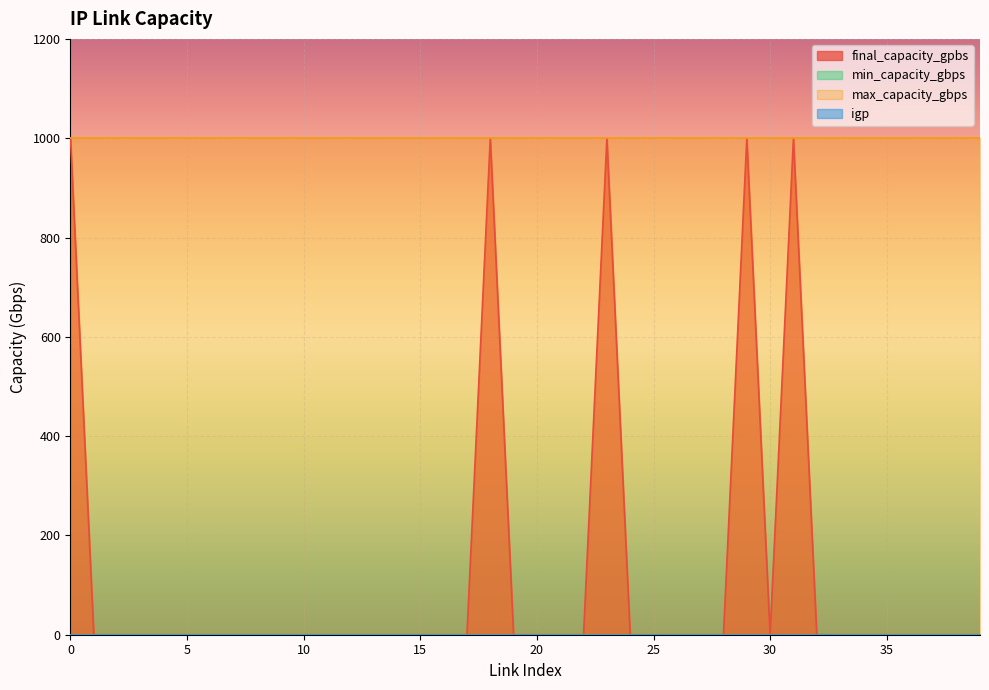

What is the maximum value for max_capacity_gbps?

1000